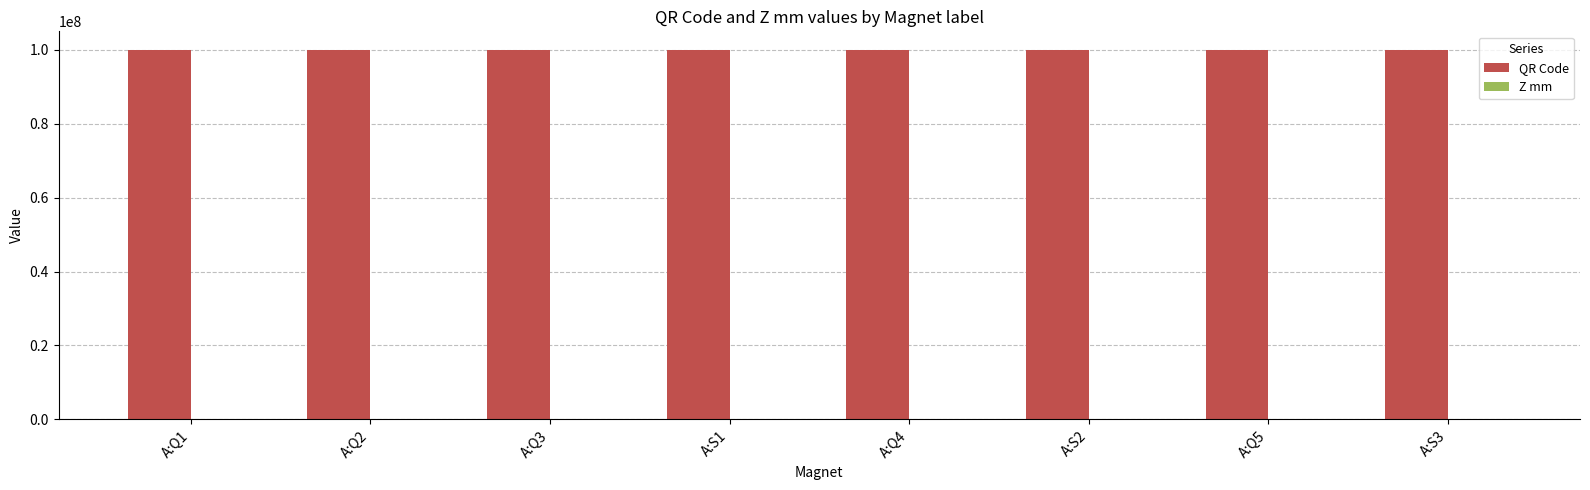

Which series has the largest total across all categories?

QR Code